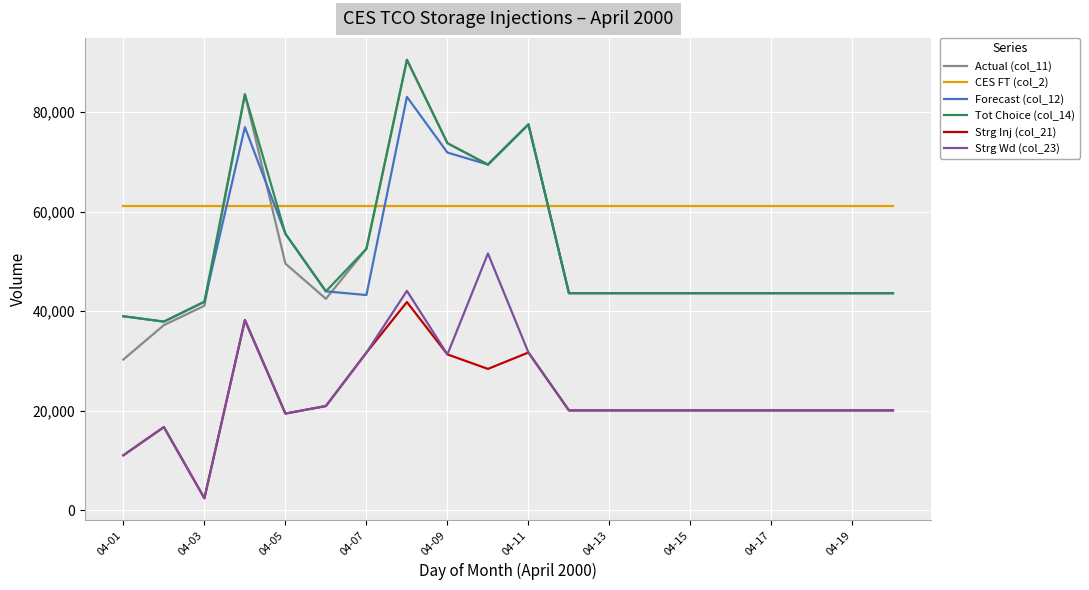

How many lines are shown in the chart?

6